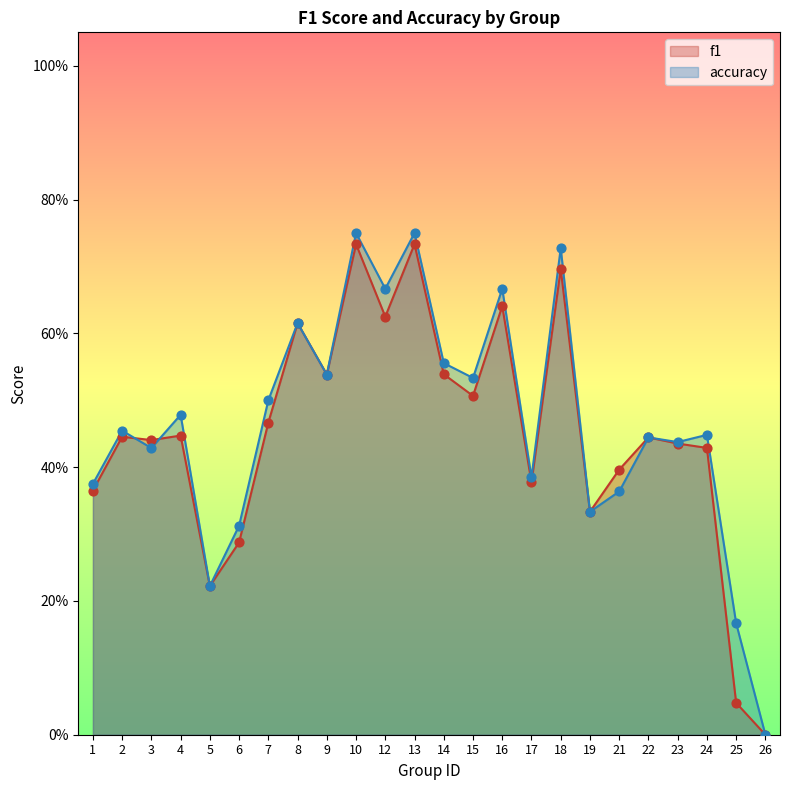

What are all the series names shown in the legend?

f1, accuracy